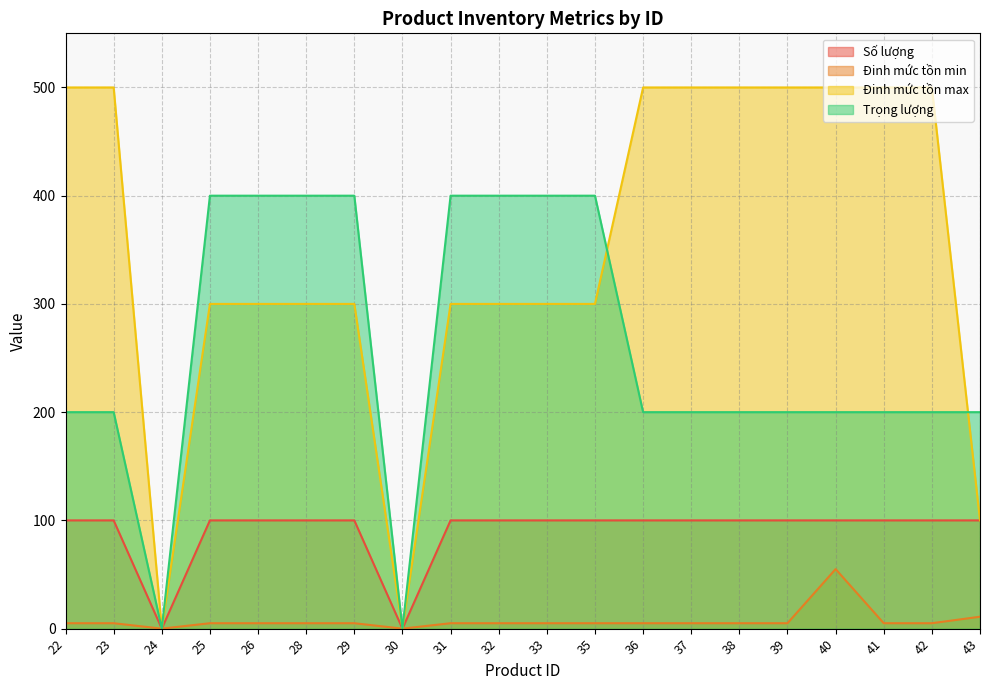

How many lines are shown in the chart?

4